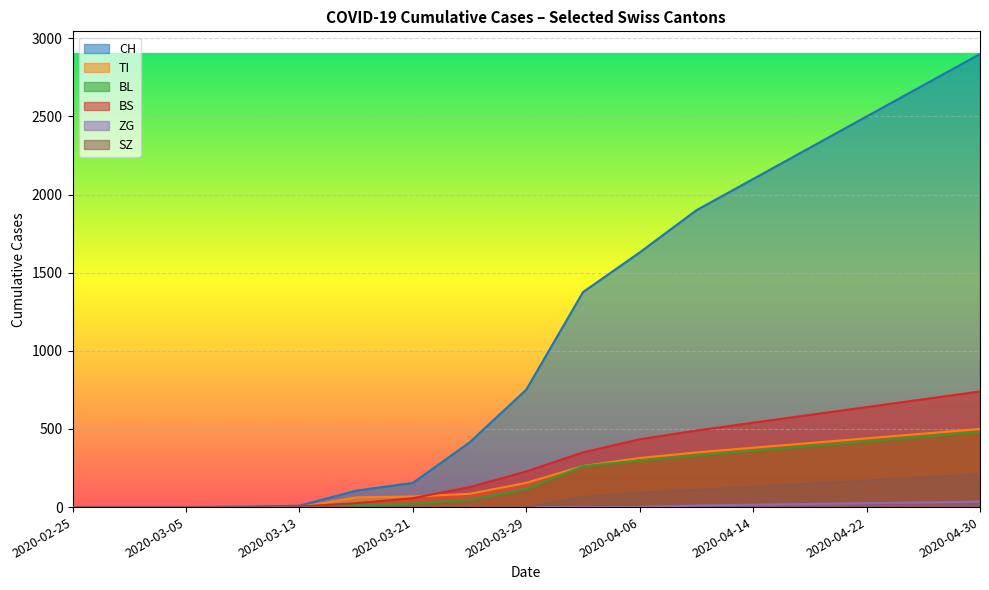

How many lines are shown in the chart?

6